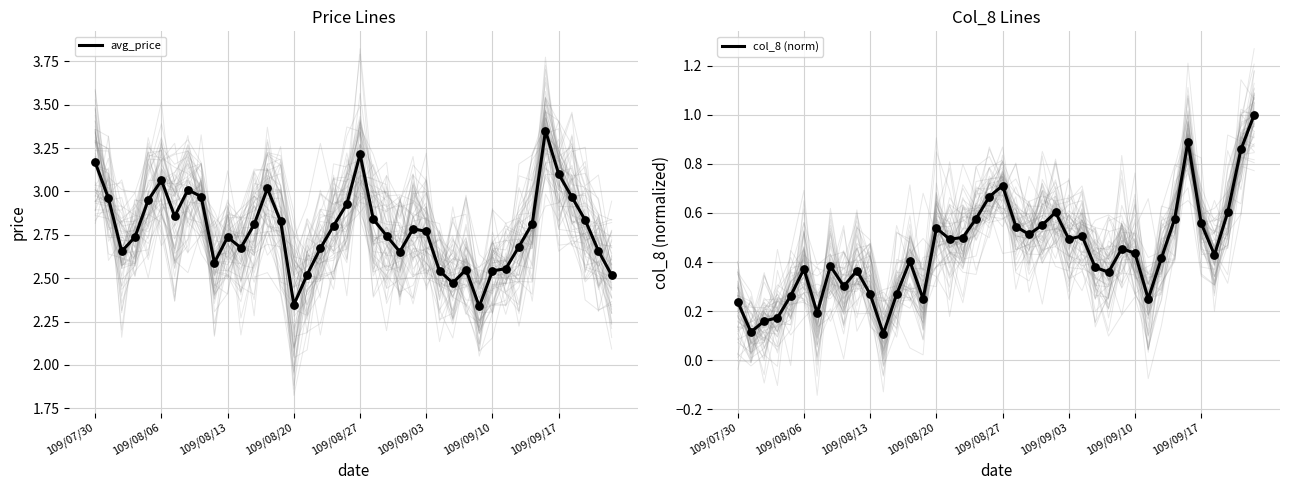

Which series reaches the maximum Y coordinate?

avg_price